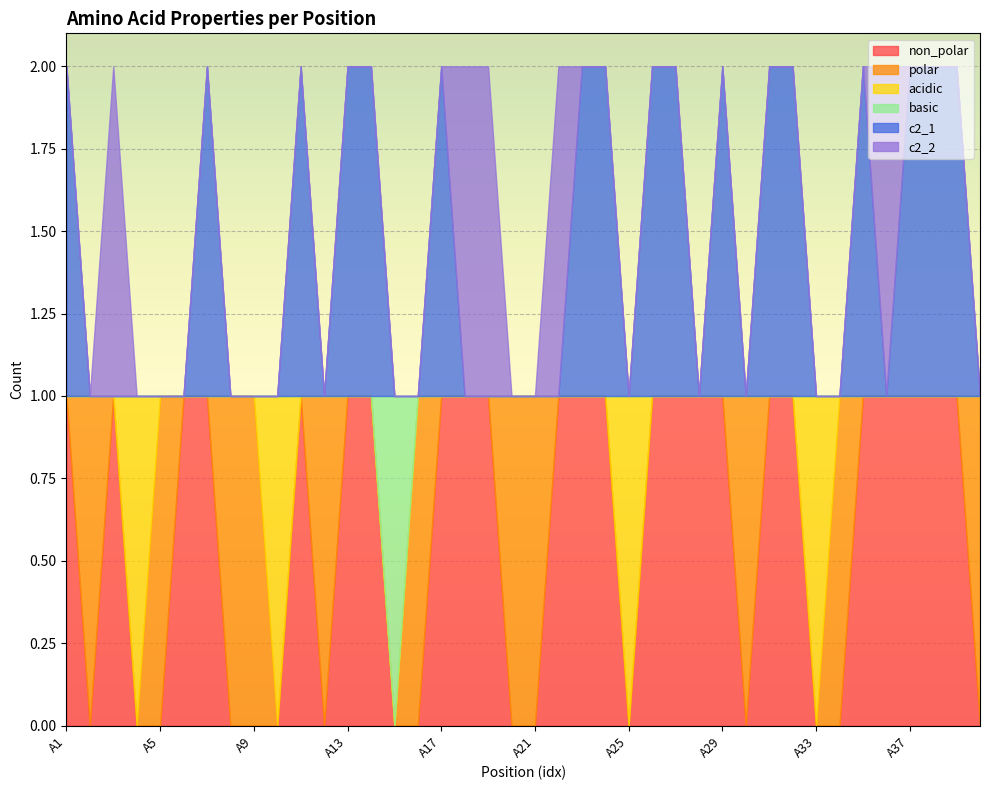

Between which two adjacent categories do polar and non_polar first intersect?

A1 and A2